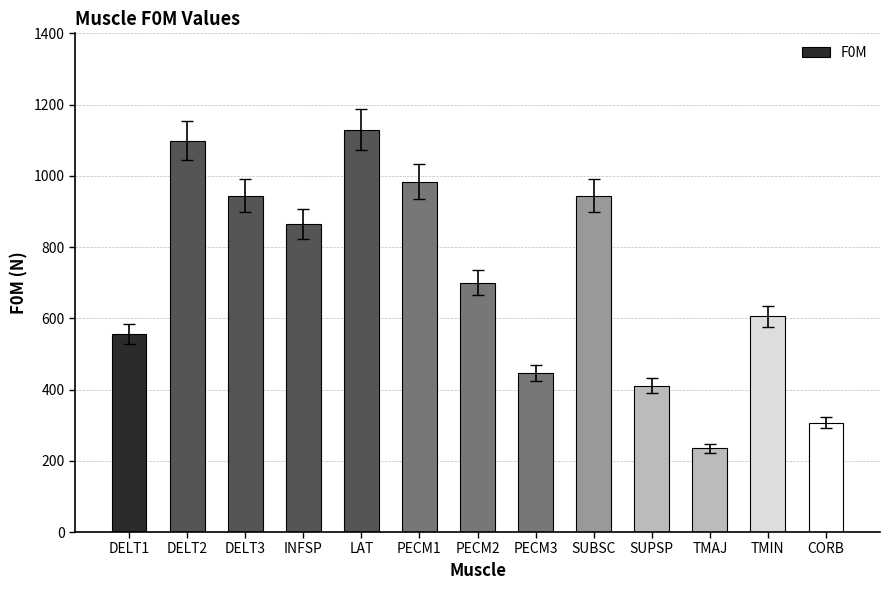

Where is the data nearest to the value 682?

PECM2